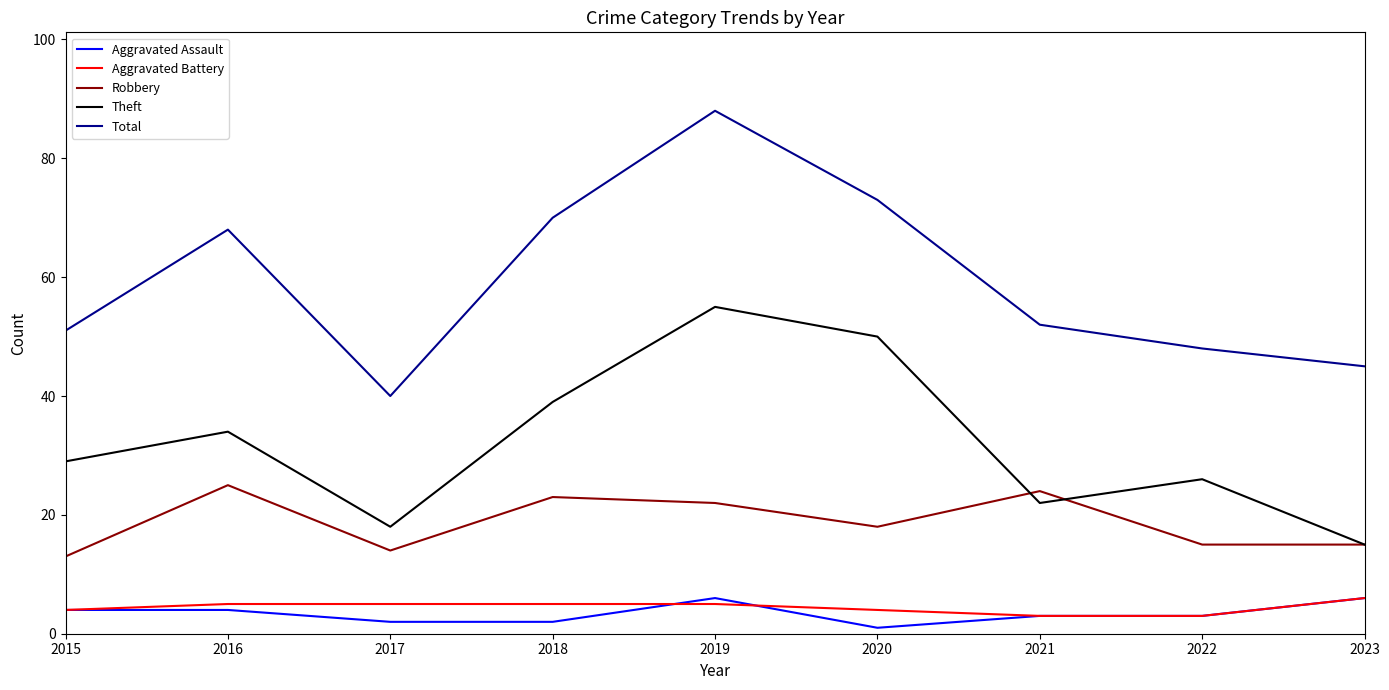

The Theft series shows 15 at 2023. True or false?

True